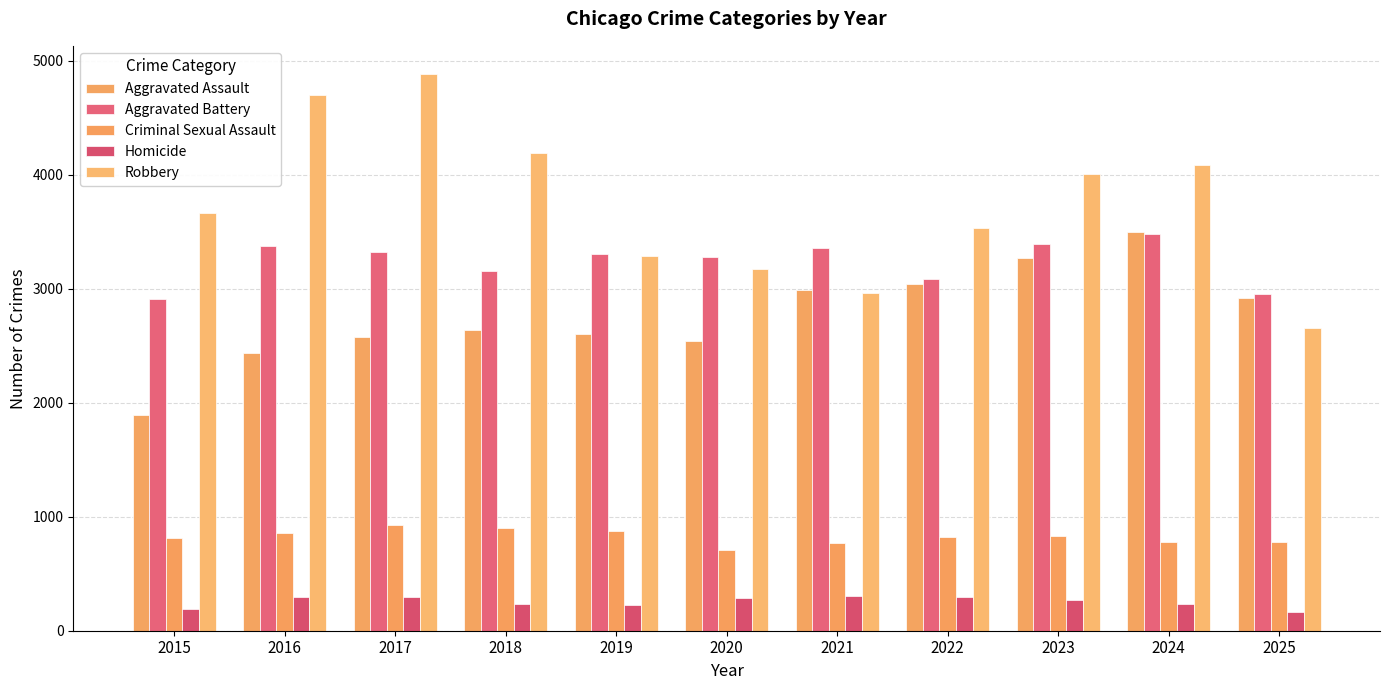

Rank the series at 2023 from lowest to highest value.

Homicide, Criminal Sexual Assault, Aggravated Assault, Aggravated Battery, Robbery